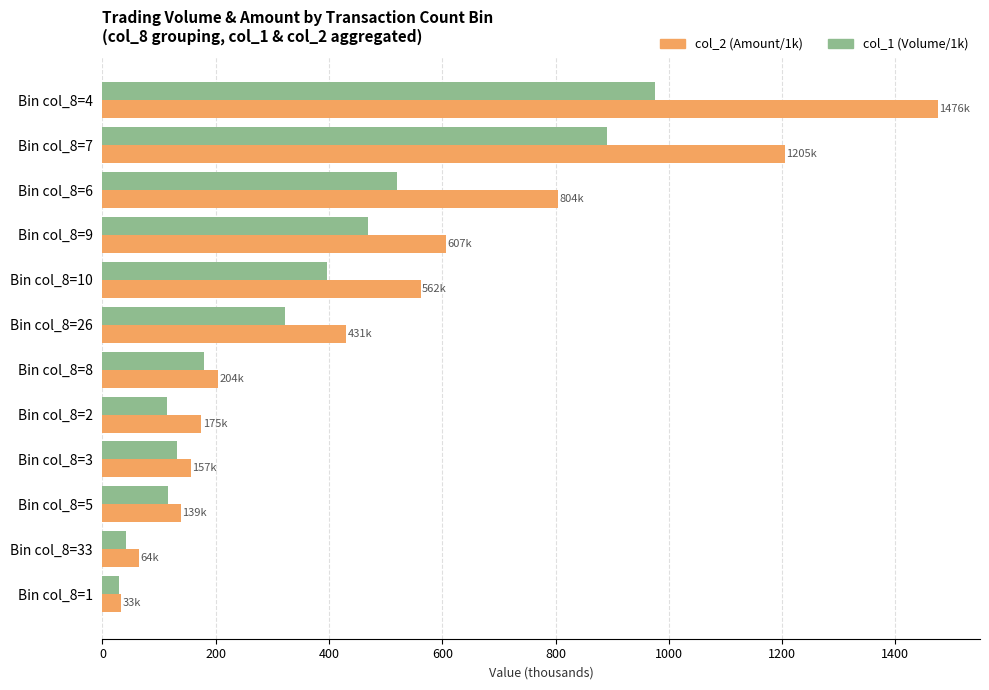

At how many categories does at least one series exceed 1305?

1